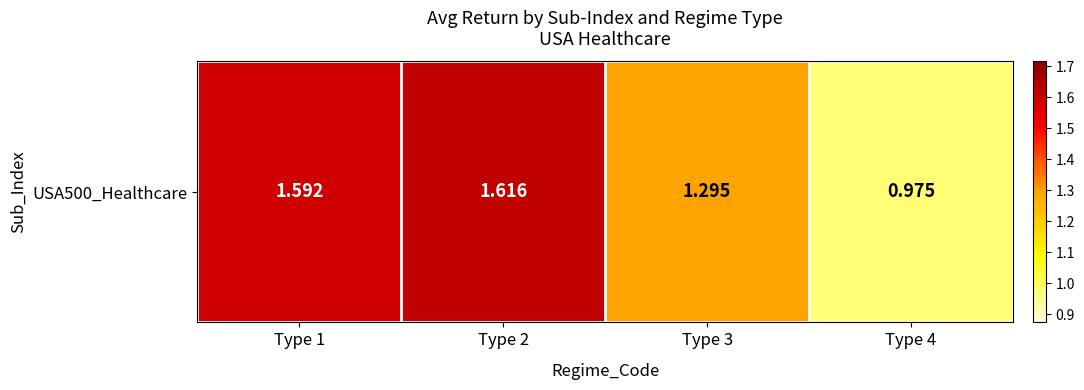

Which has a higher value, Type 1 or Type 4?

Type 1